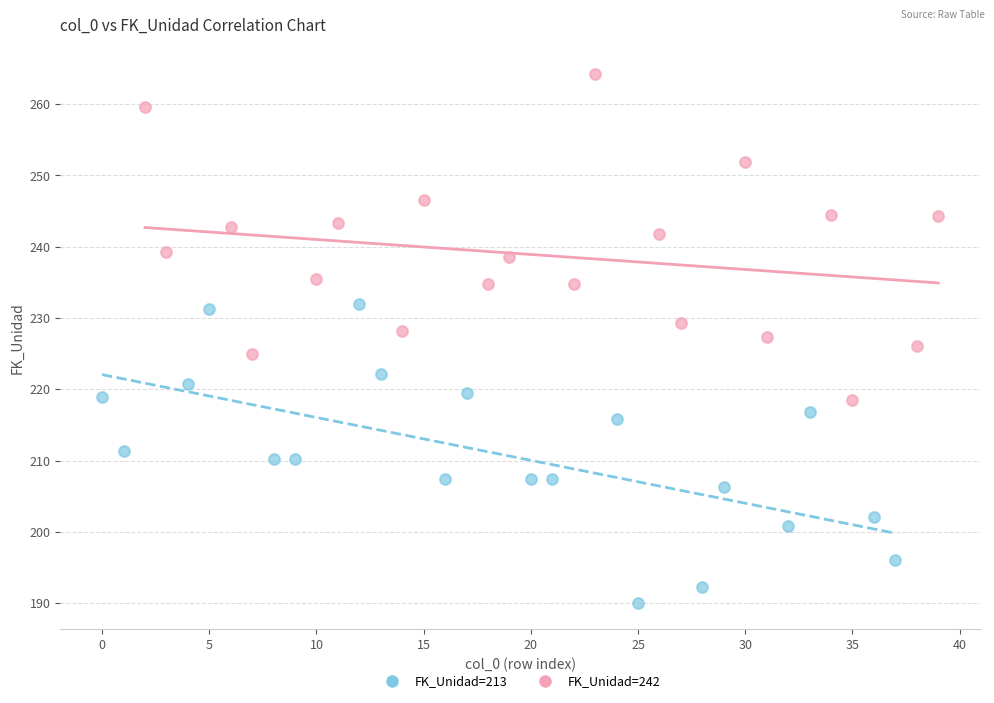

Which series has the largest Y range (max minus min)?

FK_Unidad=242